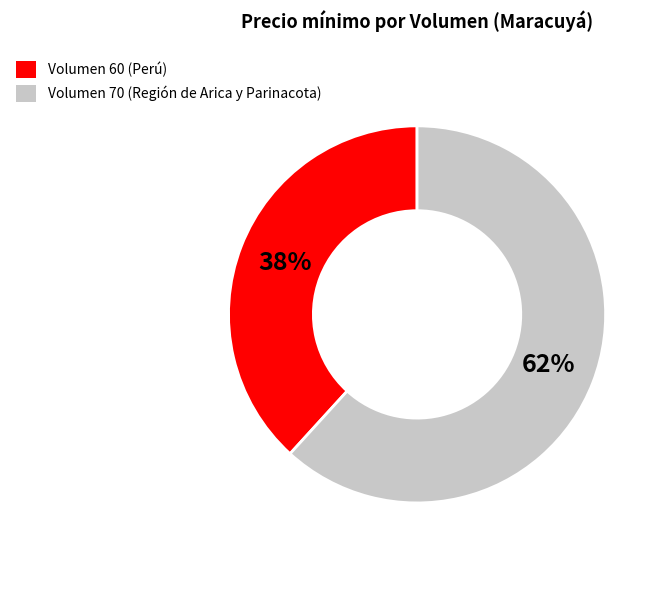

To the nearest percent, what is the difference between the largest and smallest slice percentages?

24%